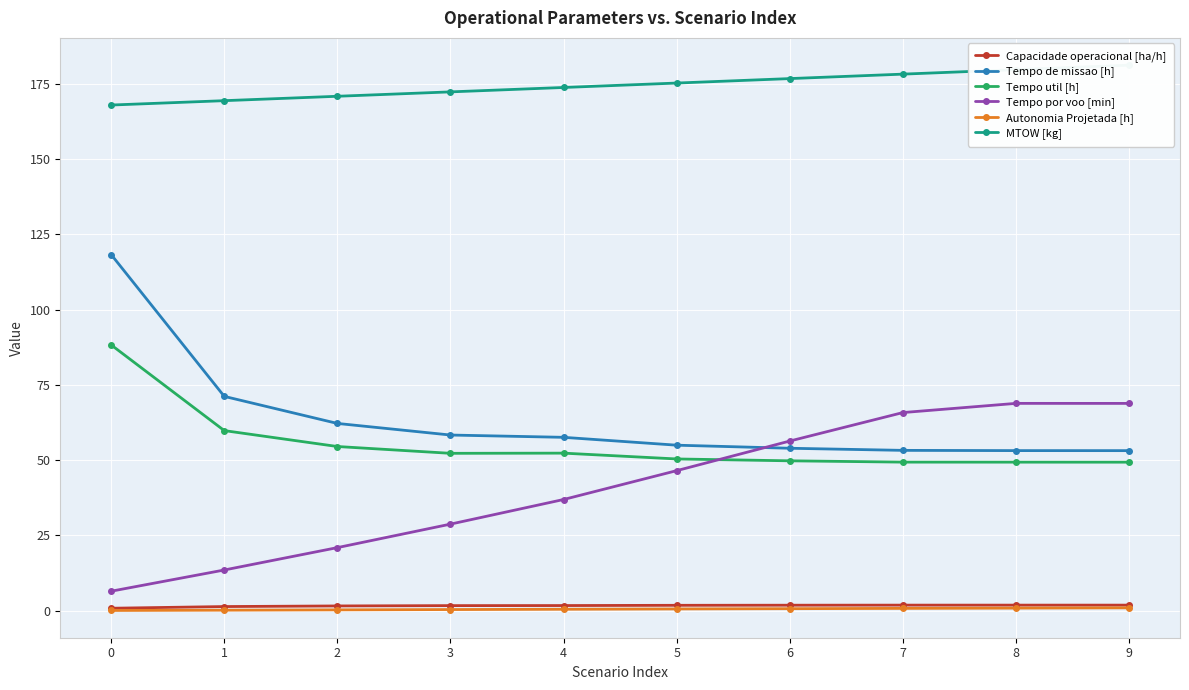

Count the number of data series in this chart.

6